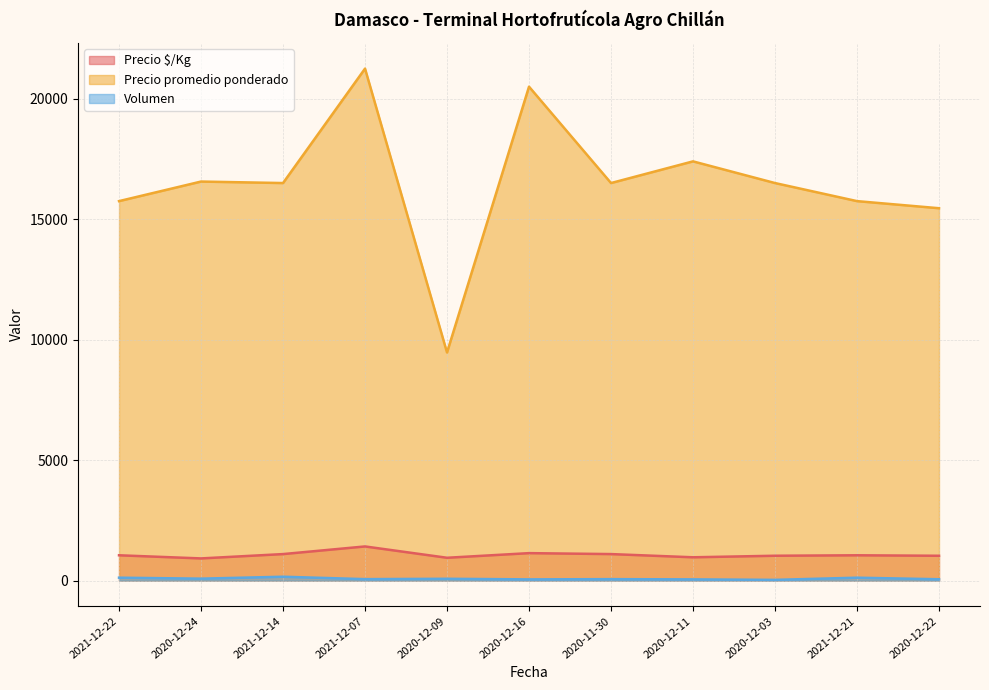

At which category does the chart reach its peak across all series?

2021-12-07